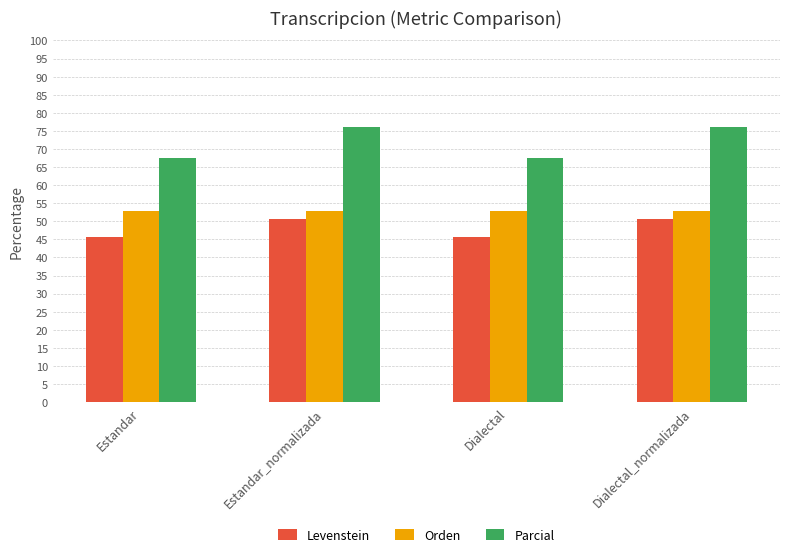

Reading right to left, list all the values displayed in this chart.

Levenstein: Dialectal_normalizada=50.7	Dialectal=45.6	Estandar_normalizada=50.7	Estandar=45.6
Orden: Dialectal_normalizada=52.8	Dialectal=52.8	Estandar_normalizada=52.8	Estandar=52.8
Parcial: Dialectal_normalizada=76.2	Dialectal=67.5	Estandar_normalizada=76.2	Estandar=67.5